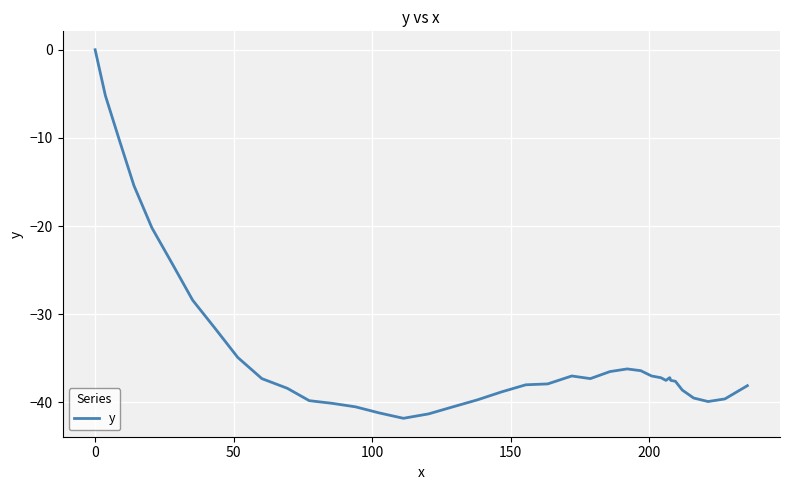

The chart shows a value of -10.3 at 39. True or false?

False